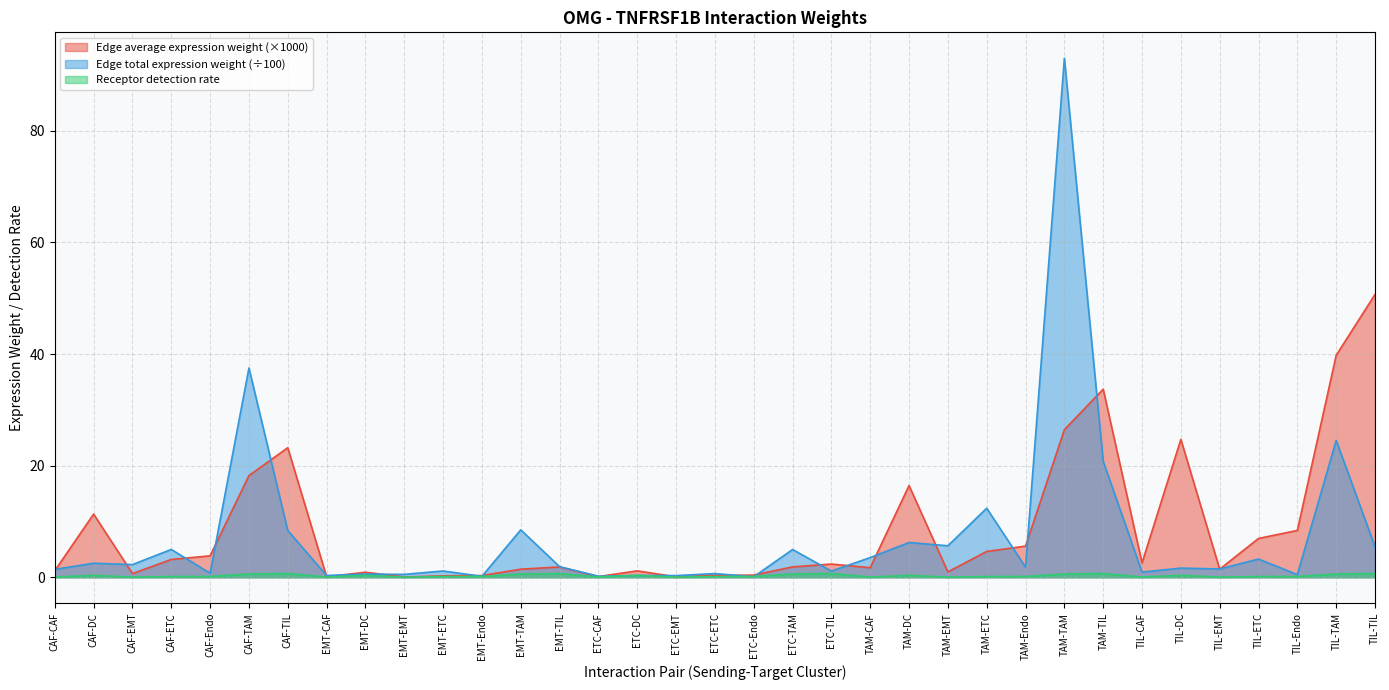

Which category has the highest value in the Edge total expression weight series?

TAM-TAM